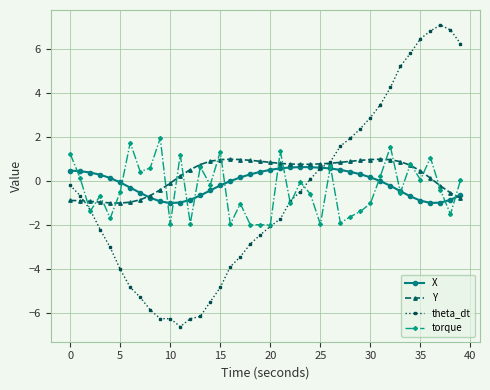

Which series has the widest spread of values?

theta_dt